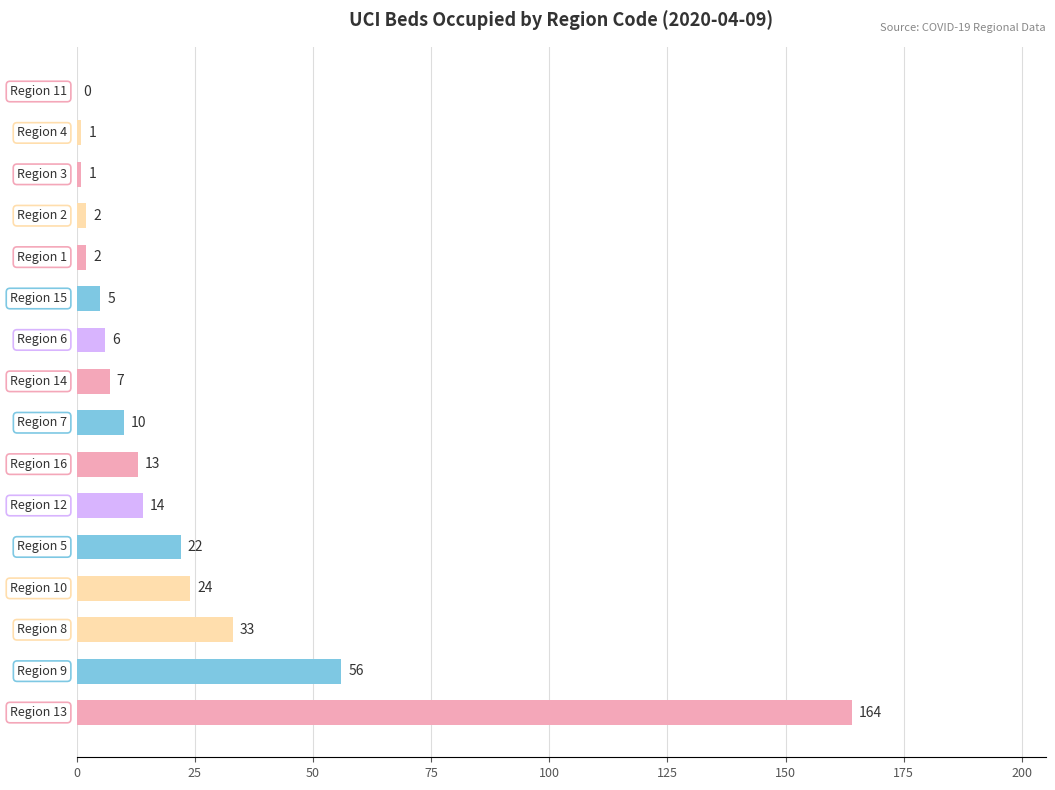

What is the sum of all values?

360